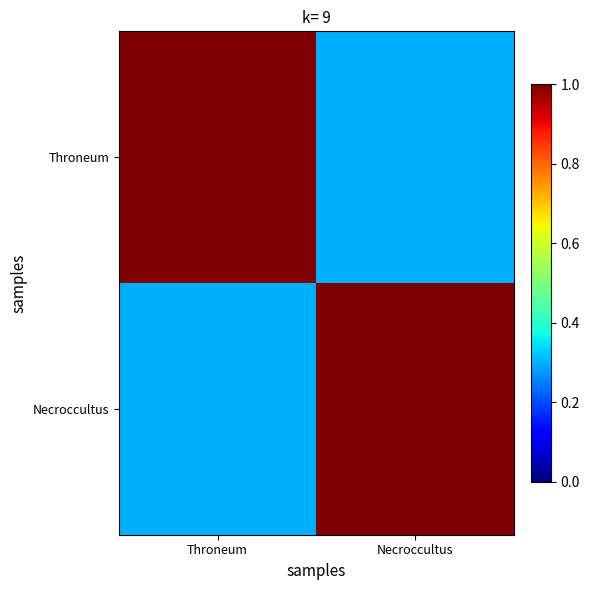

What is the difference between the highest and lowest values at Necroccultus?

0.7